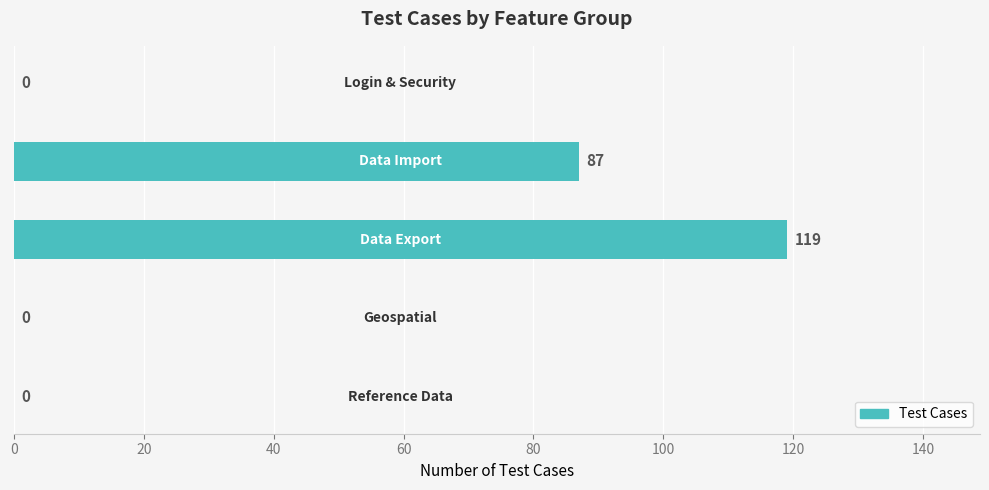

What is the maximum value shown in the chart?

119